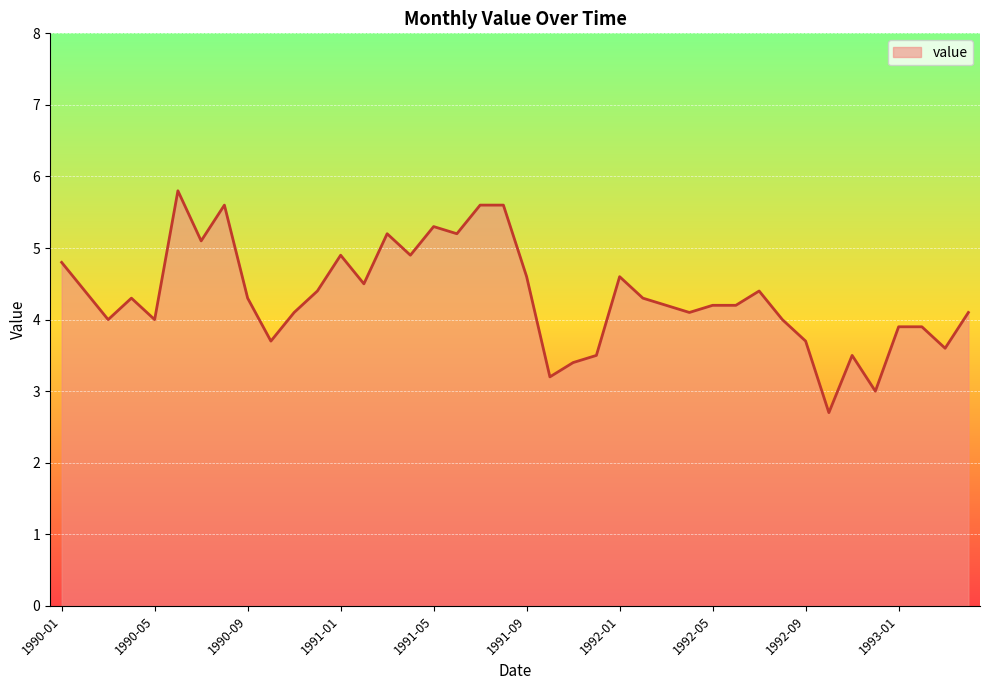

What is the difference between the maximum and minimum values?

3.1